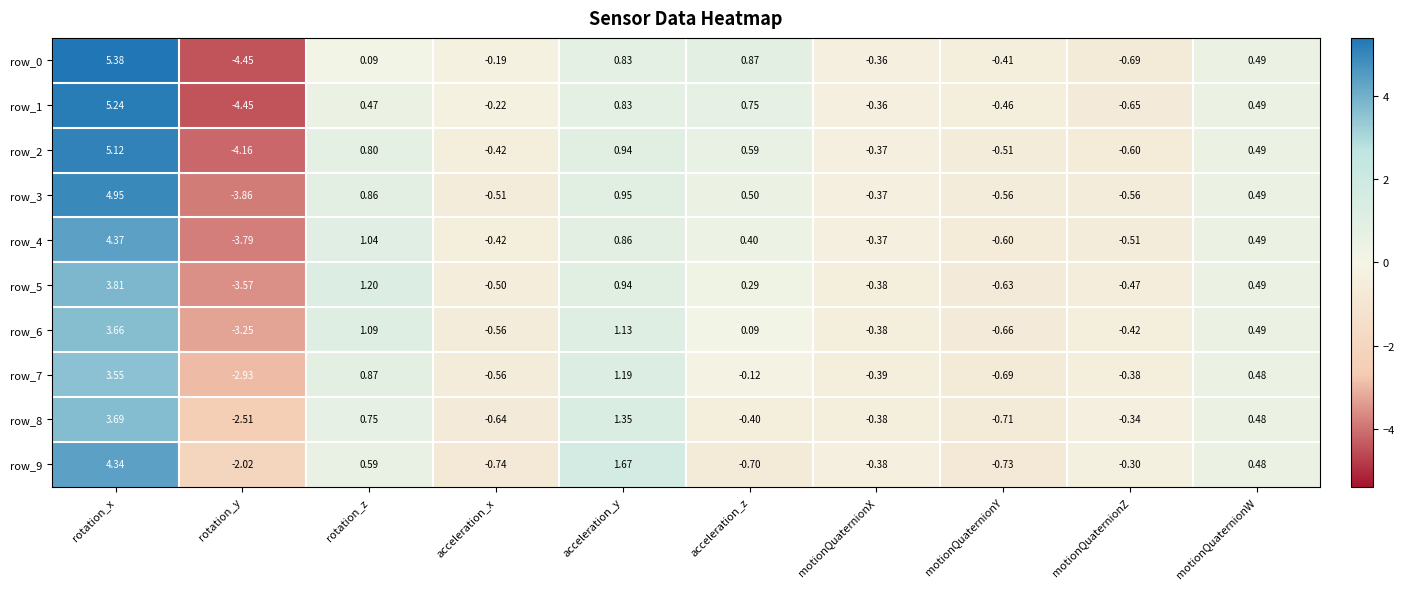

The value of row_5 at acceleration_x is -0.5. True or false?

True